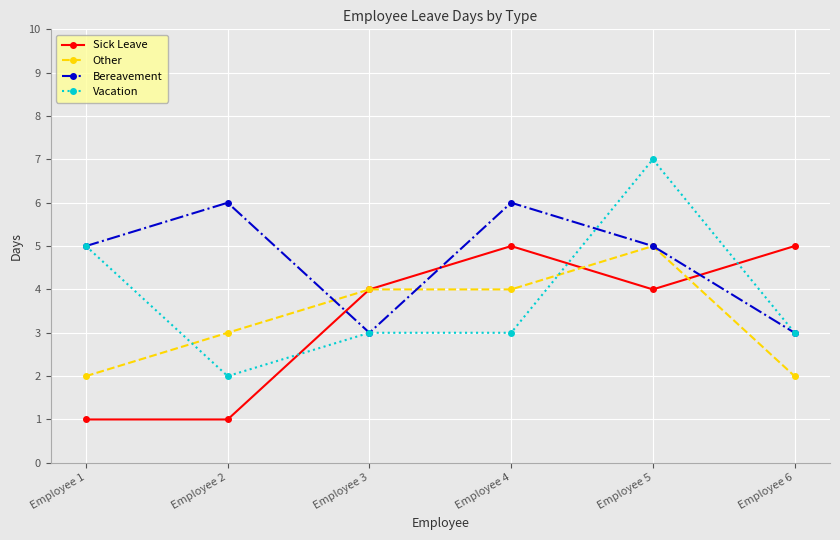

Is the value of Bereavement at Employee 2 greater than the value of Sick Leave at Employee 1?

Yes